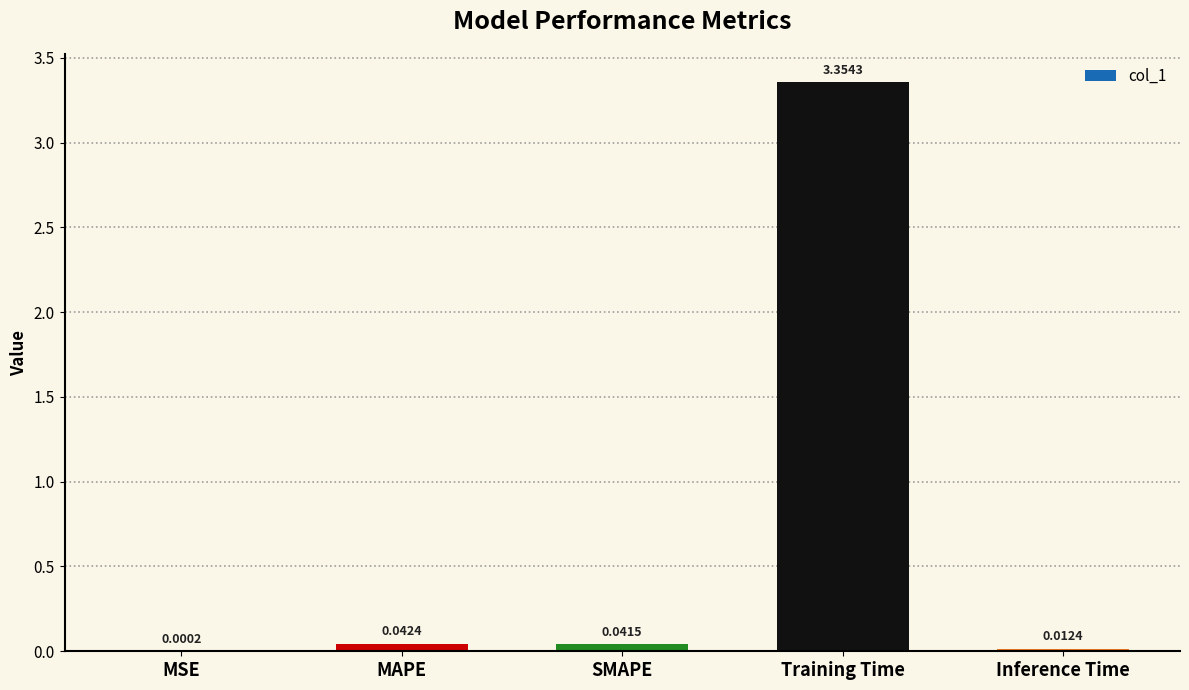

Between SMAPE and Training Time, which is larger?

Training Time